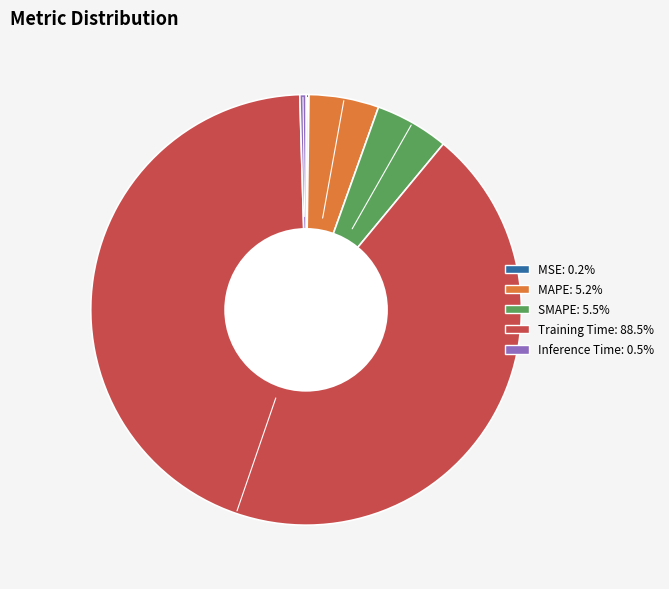

Which slice is the largest?

Training Time